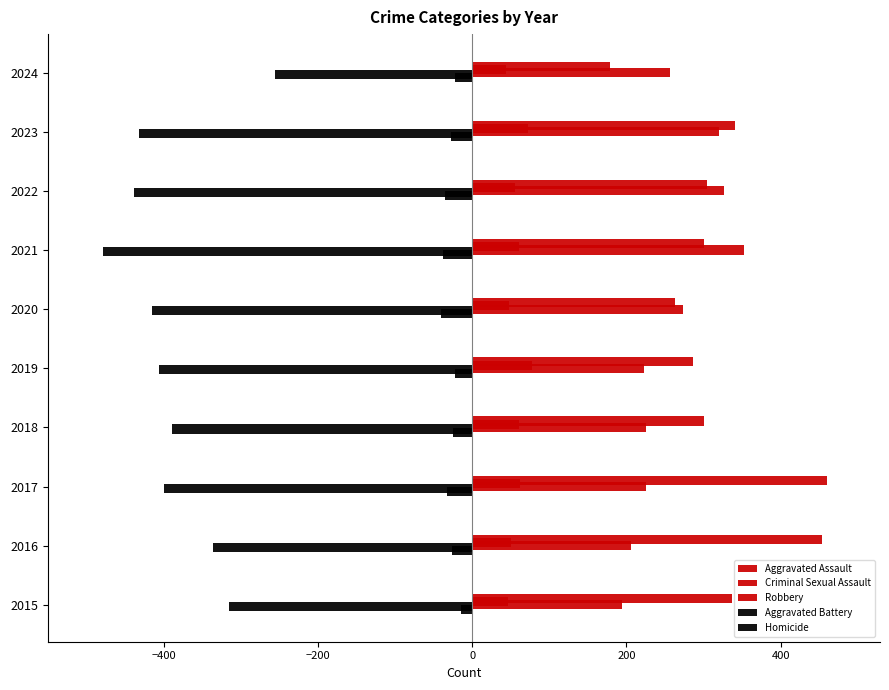

What is the smallest value displayed?

-479